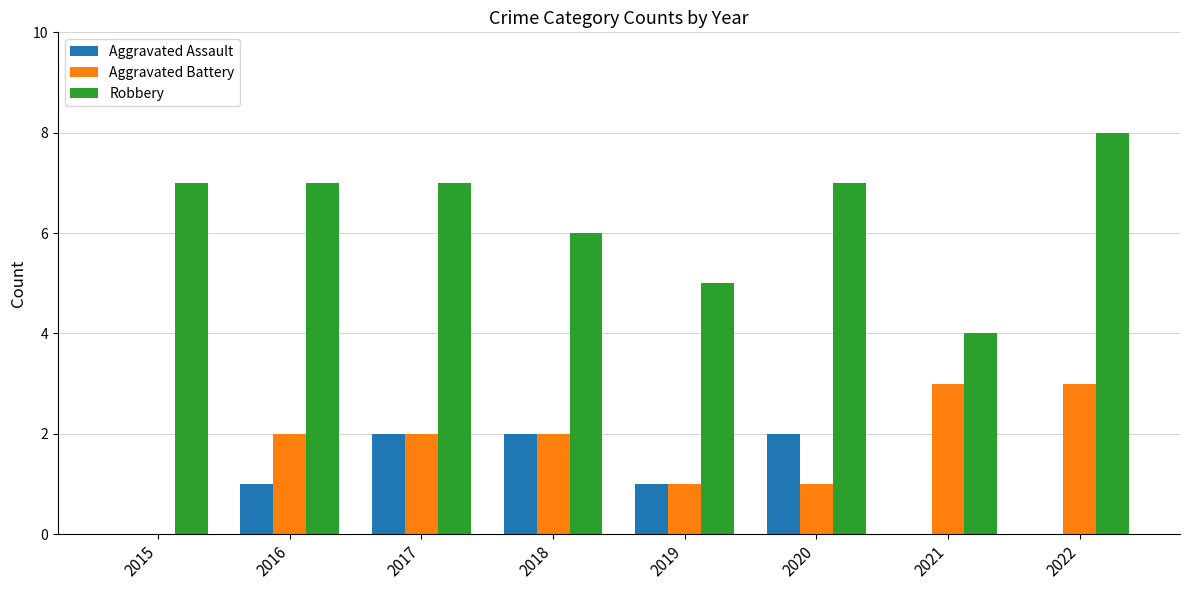

Read the Robbery value at 2022.

8